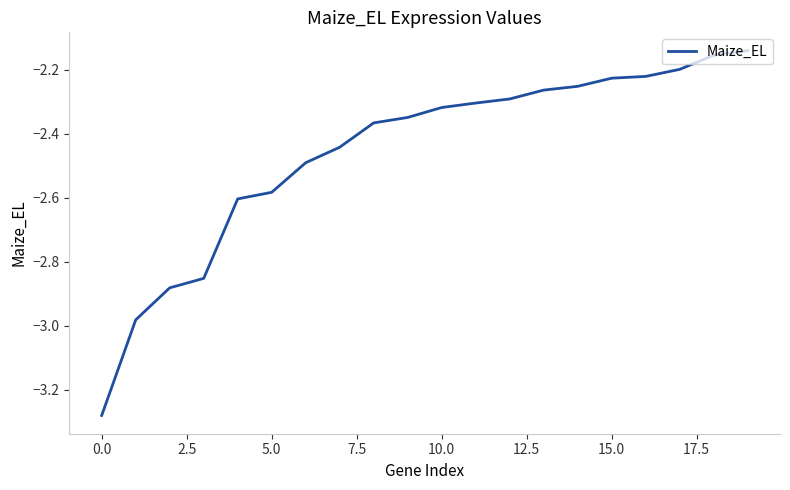

What is the difference between the maximum and minimum values?

1.1